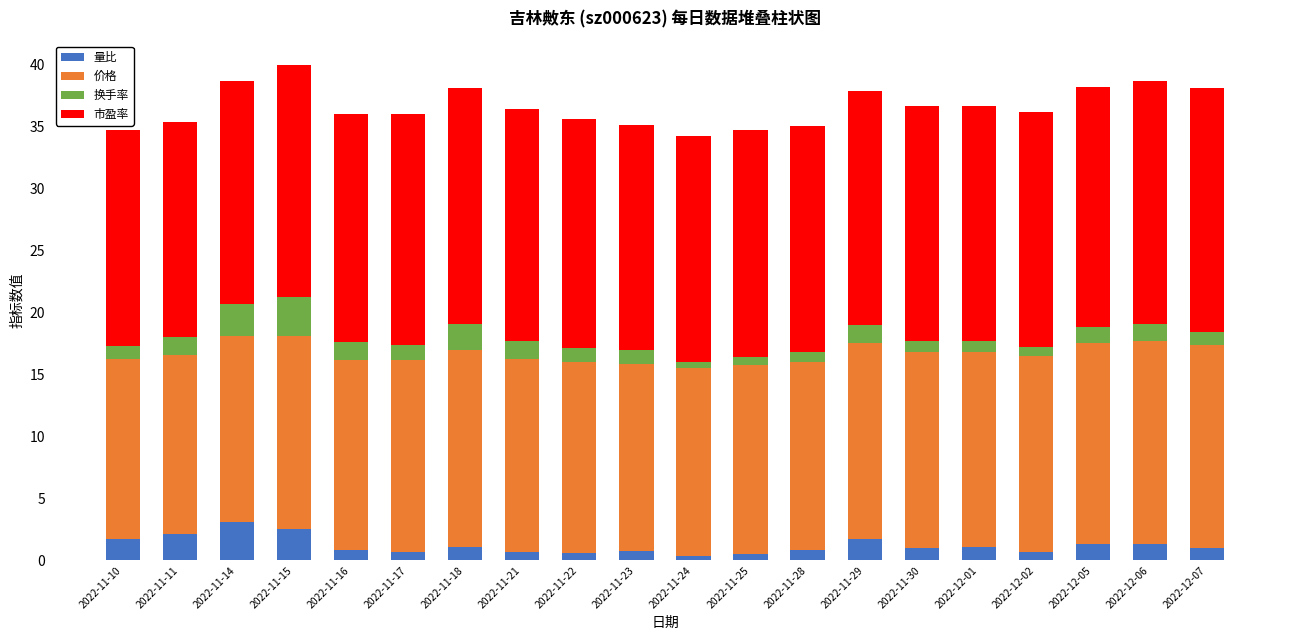

What is the difference between the maximum and minimum values in the 量比 series?

2.7